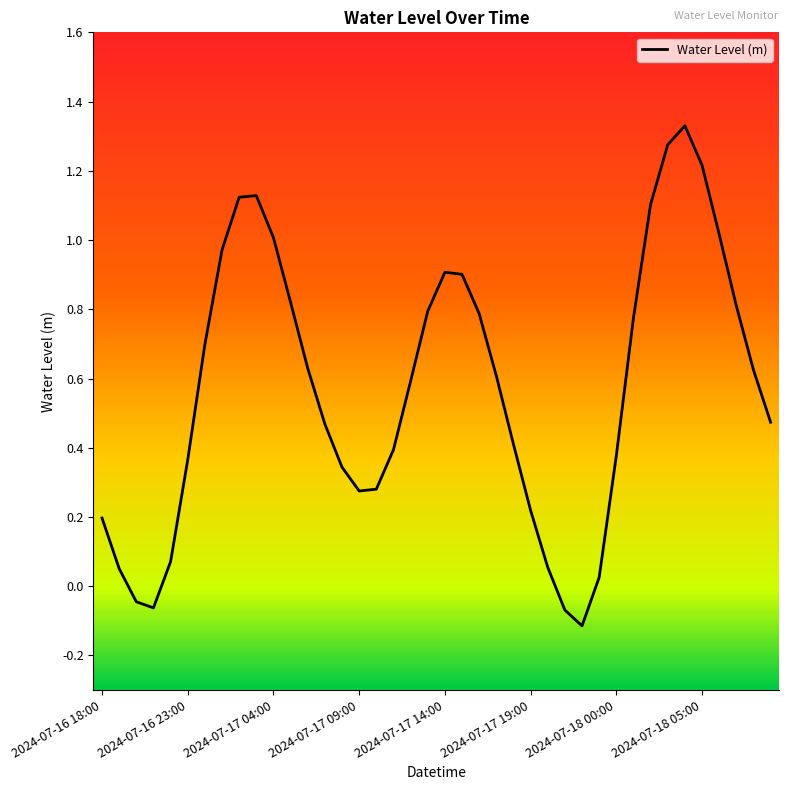

What is the difference between the maximum and minimum values?

1.4